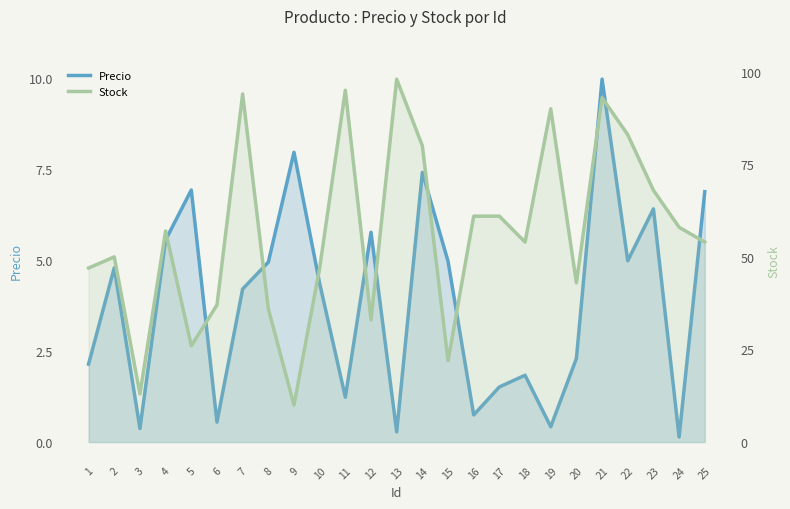

What is the difference between the maximum and minimum values in the Precio series?

9.8